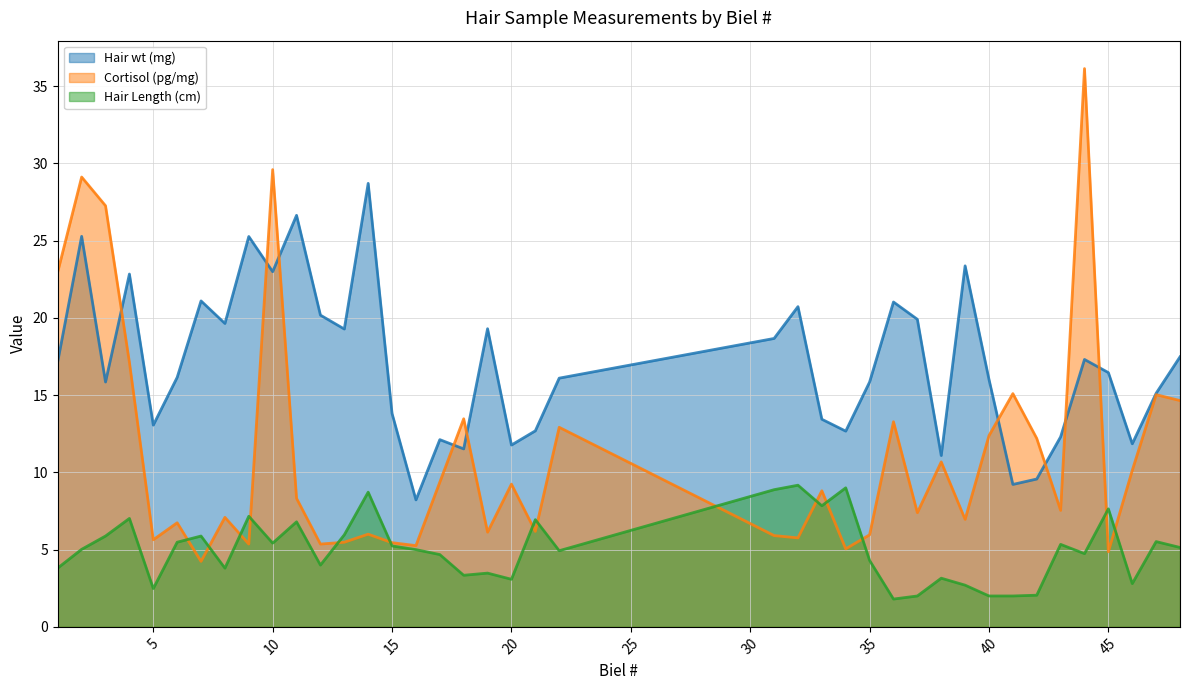

Reading right to left, list all the values displayed in this chart.

Hair wt (mg): 48=17.5	47=15.1	46=11.8	45=16.5	44=17.3	43=12.3	42=9.6	41=9.2	40=16.0	39=23.4	38=11.1	37=19.9	36=21.0	35=15.8	34=12.7	33=13.4	32=20.7	31=18.7	22=16.1	21=12.7	20=11.8	19=19.3	18=11.5	17=12.1	16=8.2	15=13.8	14=28.7	13=19.3	12=20.2	11=26.6	10=23.0	9=25.3	8=19.6	7=21.1	6=16.1	5=13.1	4=22.8	3=15.8	2=25.3	1=17.2
Cortisol (pg/mg): 48=14.7	47=15.0	46=10.1	45=4.9	44=36.1	43=7.5	42=12.2	41=15.1	40=12.4	39=7.0	38=10.7	37=7.4	36=13.3	35=6.0	34=5.0	33=8.8	32=5.8	31=5.9	22=12.9	21=6.2	20=9.2	19=6.1	18=13.5	17=9.4	16=5.3	15=5.5	14=6.0	13=5.5	12=5.4	11=8.3	10=29.6	9=5.4	8=7.1	7=4.2	6=6.7	5=5.6	4=17.1	3=27.3	2=29.1	1=23.0
Hair Length (cm): 48=5.1	47=5.5	46=2.8	45=7.6	44=4.7	43=5.3	42=2.0	41=2.0	40=2.0	39=2.7	38=3.1	37=2.0	36=1.8	35=4.3	34=9.0	33=7.8	32=9.2	31=8.9	22=4.9	21=6.9	20=3.1	19=3.5	18=3.3	17=4.7	16=5.0	15=5.2	14=8.7	13=6.0	12=4.0	11=6.8	10=5.4	9=7.2	8=3.8	7=5.9	6=5.5	5=2.5	4=7.0	3=5.9	2=5.0	1=3.8